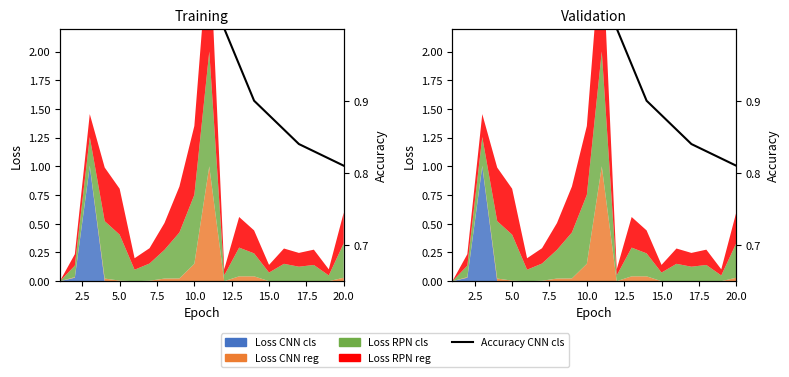

What is the label of the 19th point from the right?

2.5